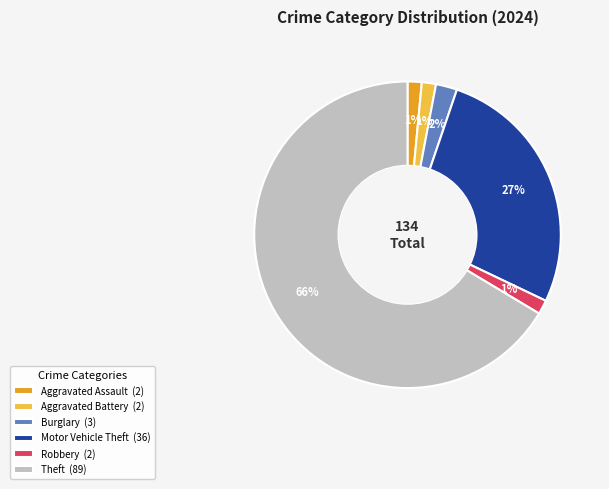

To the nearest percent, what is the average slice percentage?

17%